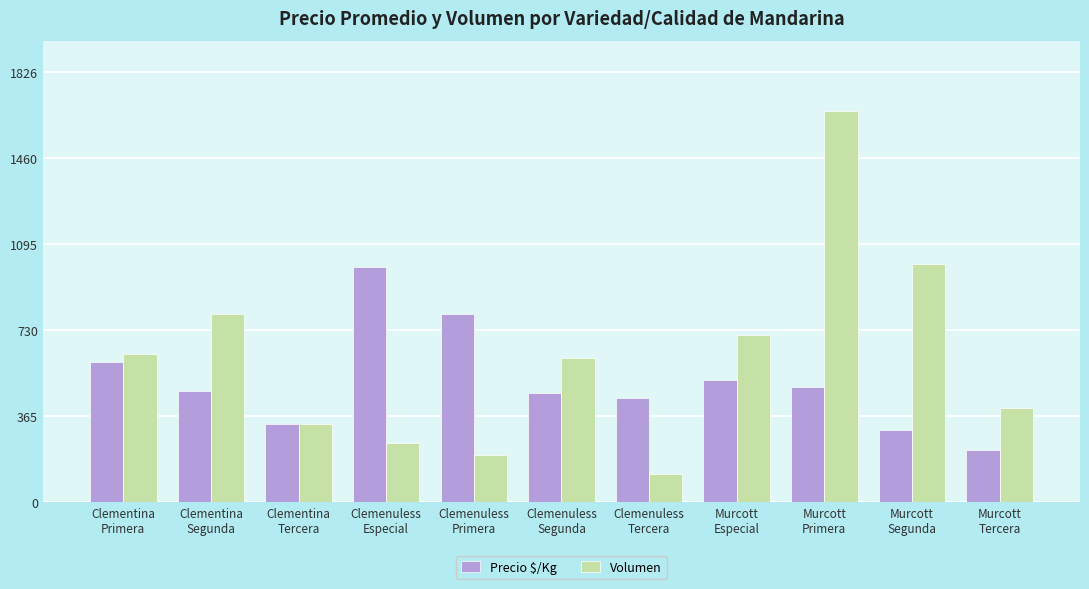

Rank the series by their average value, from lowest to highest.

Precio $/Kg, Volumen